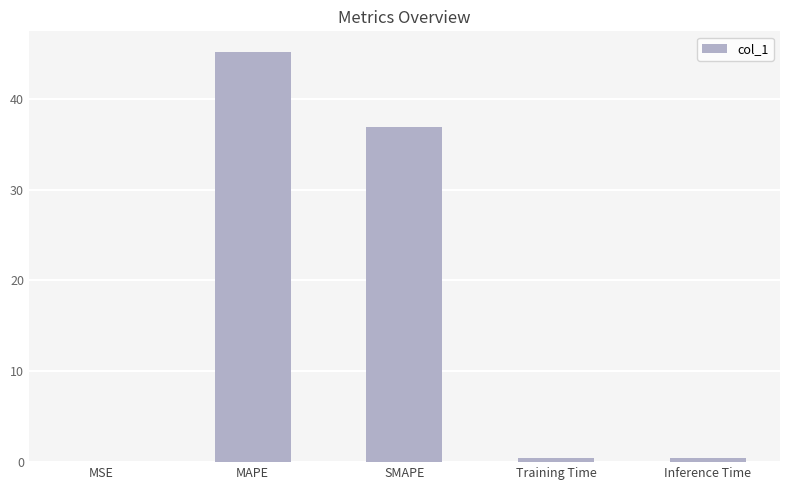

At which label is the value closest to 22?

SMAPE